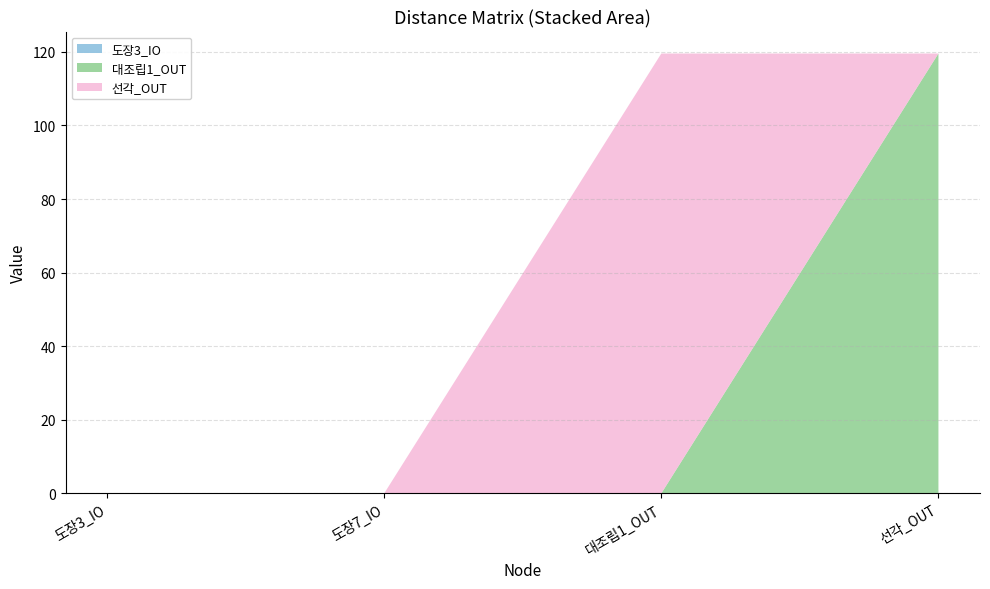

Reading right to left, list all the values displayed in this chart.

도장3_IO: 99999999999.0	99999999999.0	99999999999.0	0.0
대조립1_OUT: 119.5	0.0	99999999999.0	99999999999.0
선각_OUT: 0.0	119.5	99999999999.0	99999999999.0